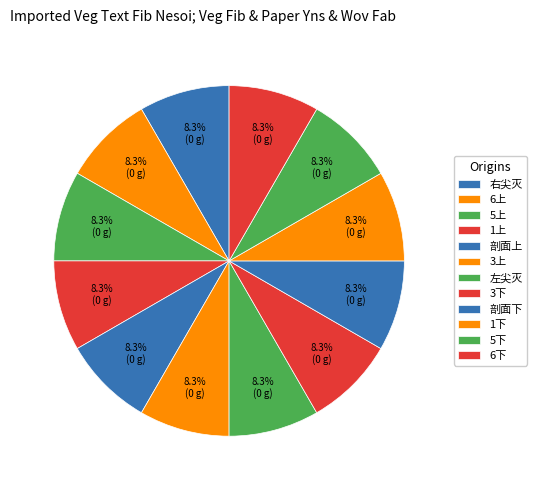

How many segments does this pie chart have?

12